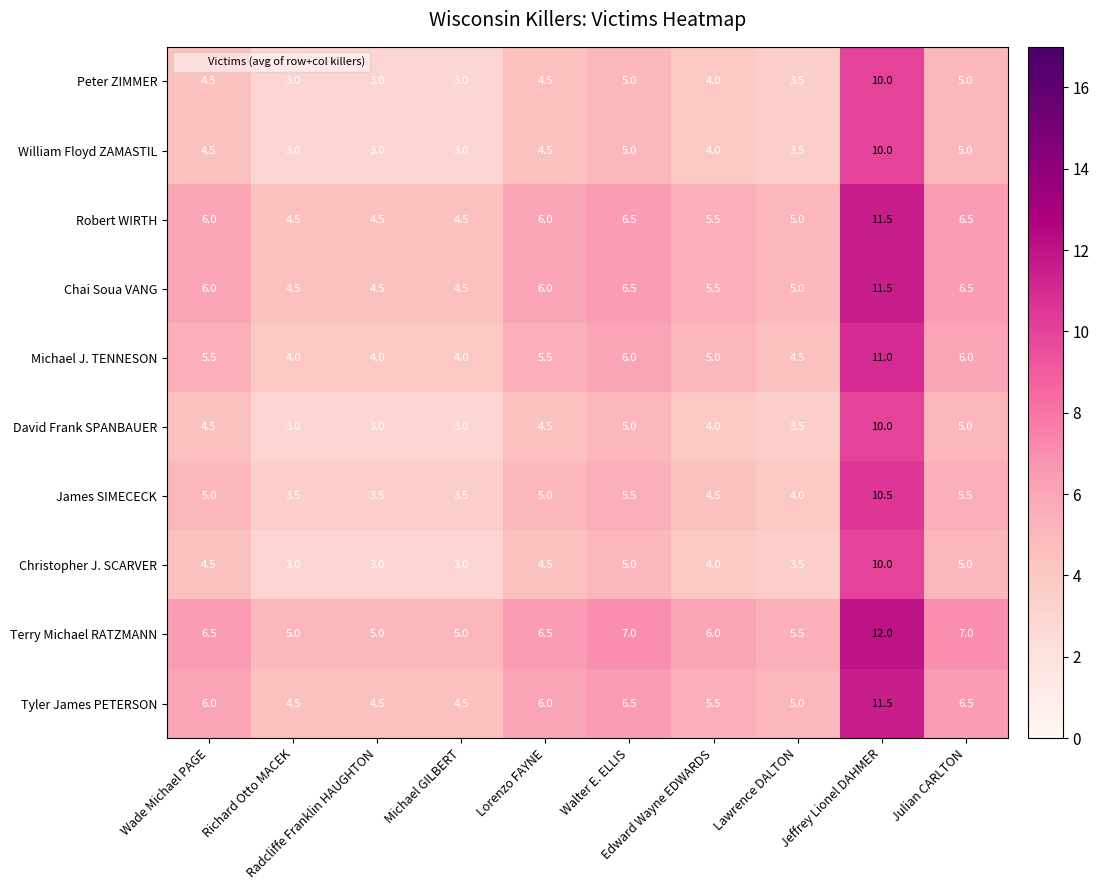

How many data points does each series have?

10